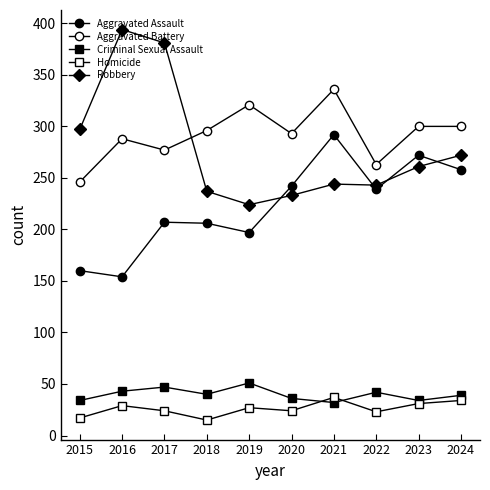

What is the minimum value for Homicide?

15